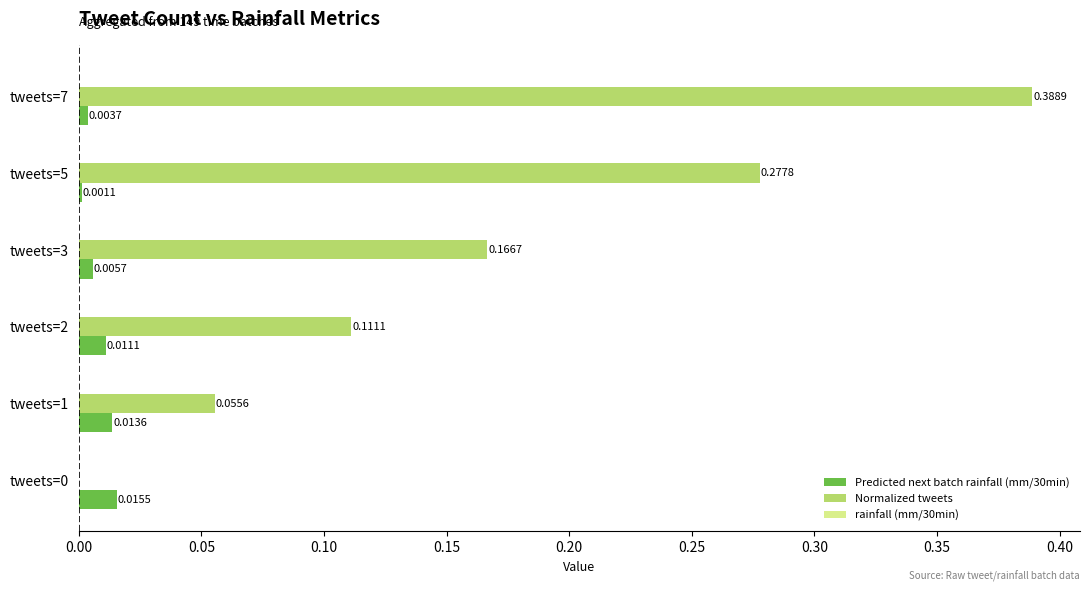

Which series has the largest total across all categories?

Normalized tweets